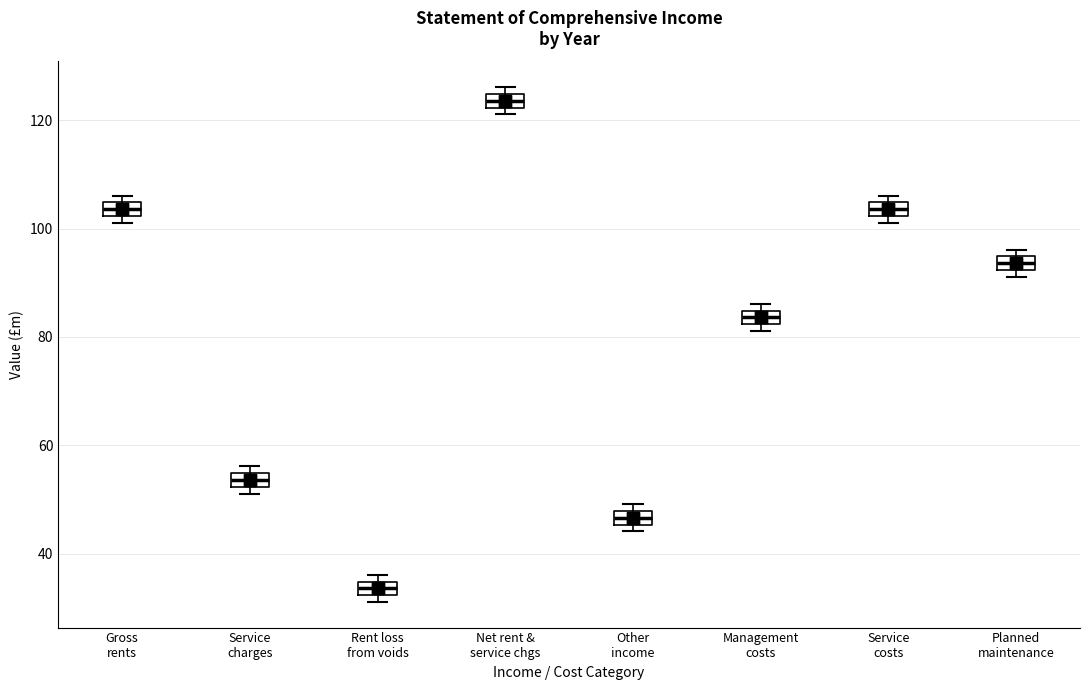

Which box's median line is the highest?

Net rent & service chgs